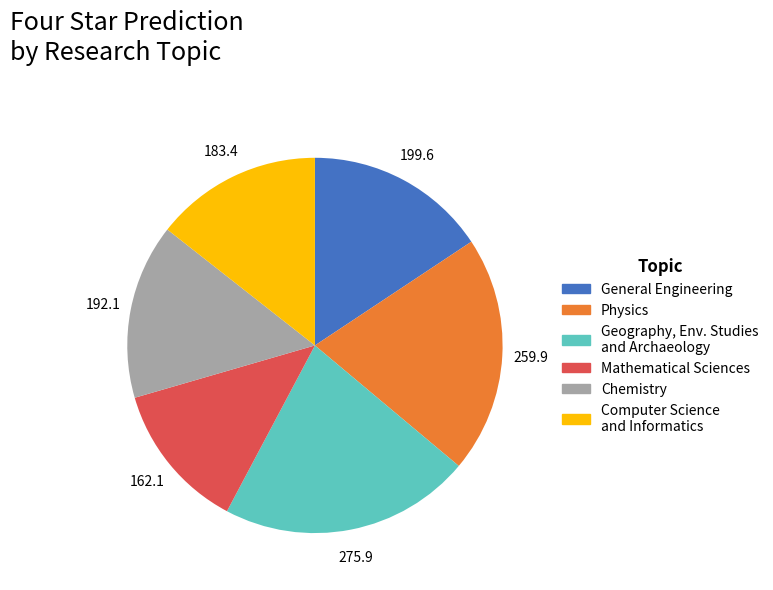

Approximately how many times larger is the value at Computer Science and Informatics compared to Geography, Env. Studies and Archaeology?

0.7